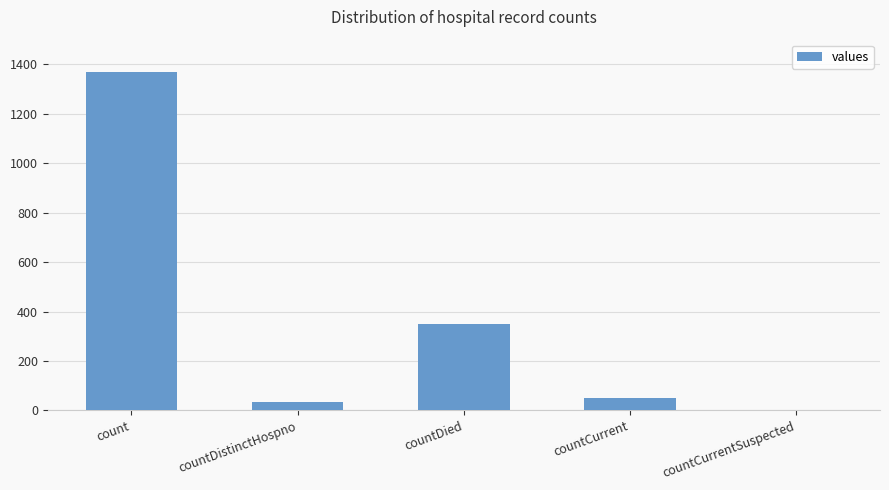

How many categories are shown in the chart?

5